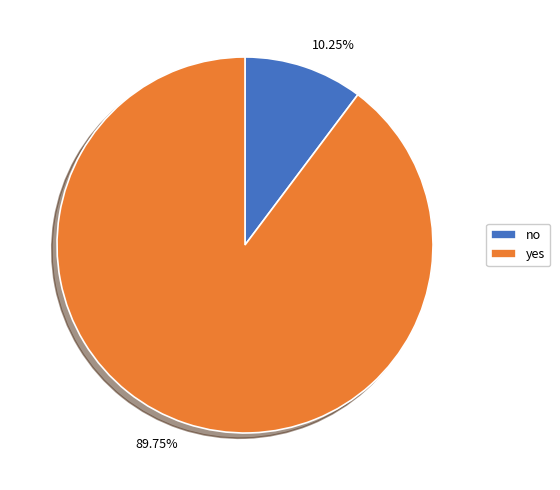

Is it true that yes is 90% of the pie?

True